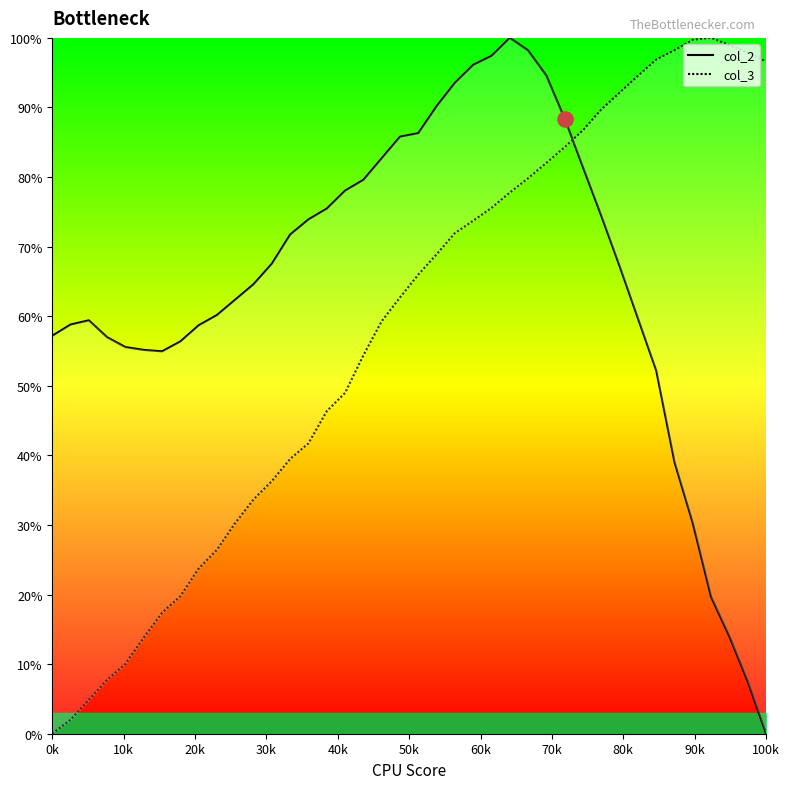

What are all the series names shown in the legend?

col_2, col_3